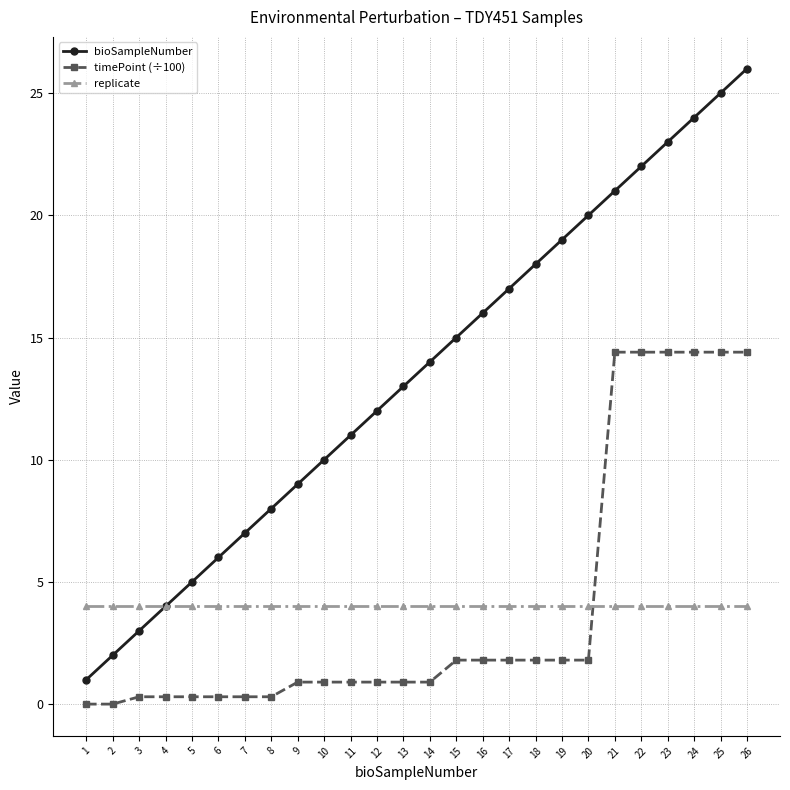

Reading right to left, list all the values displayed in this chart.

bioSampleNumber: 26.0	25.0	24.0	23.0	22.0	21.0	20.0	19.0	18.0	17.0	16.0	15.0	14.0	13.0	12.0	11.0	10.0	9.0	8.0	7.0	6.0	5.0	4.0	3.0	2.0	1.0
timePoint (÷100): 14.4	14.4	14.4	14.4	14.4	14.4	1.8	1.8	1.8	1.8	1.8	1.8	0.9	0.9	0.9	0.9	0.9	0.9	0.3	0.3	0.3	0.3	0.3	0.3	0.0	0.0
replicate: 4.0	4.0	4.0	4.0	4.0	4.0	4.0	4.0	4.0	4.0	4.0	4.0	4.0	4.0	4.0	4.0	4.0	4.0	4.0	4.0	4.0	4.0	4.0	4.0	4.0	4.0